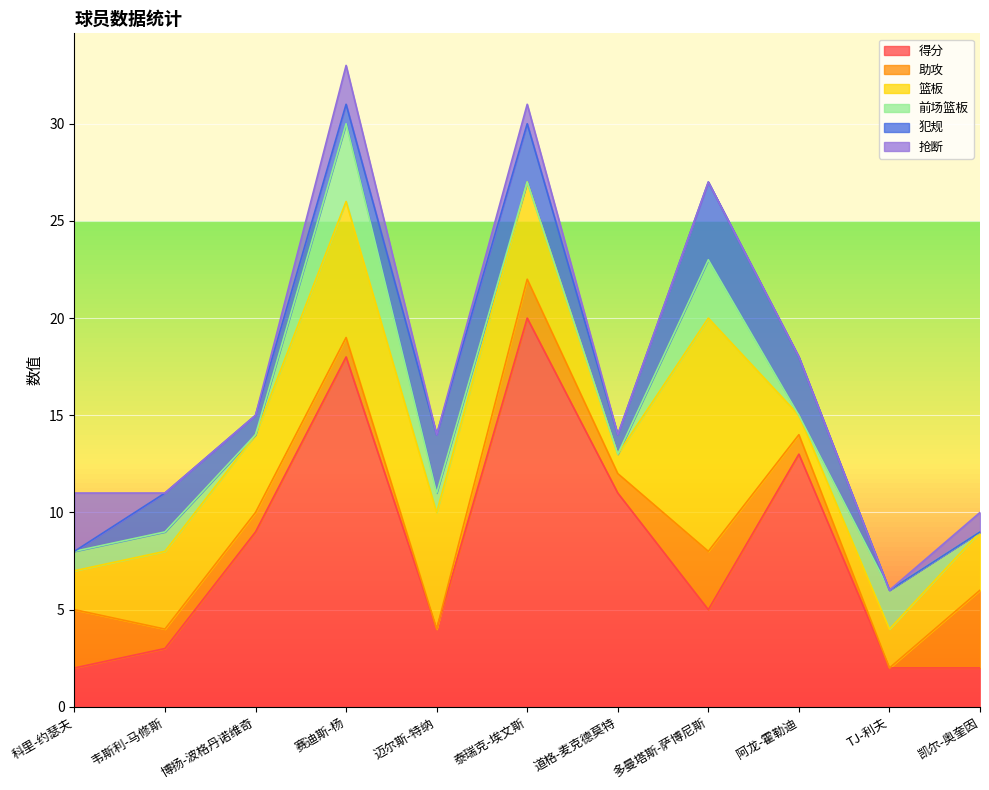

Rank the series at 迈尔斯-特纳 from highest to lowest value.

篮板, 得分, 犯规, 前场篮板, 助攻, 抢断